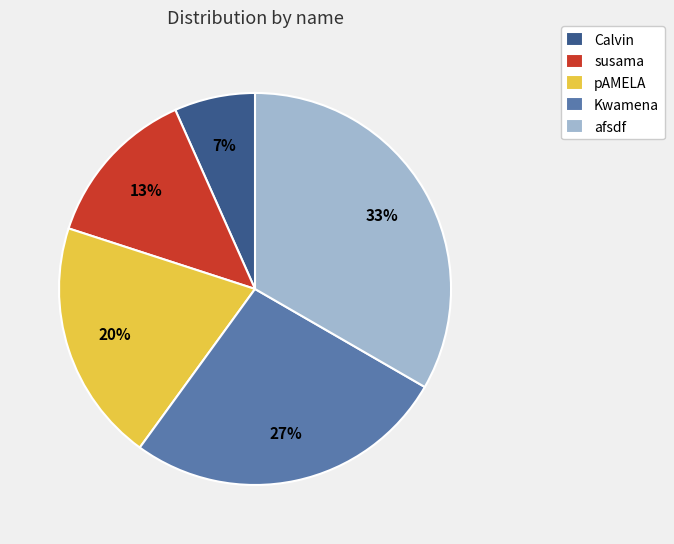

Does pAMELA represent more than half of the total?

No